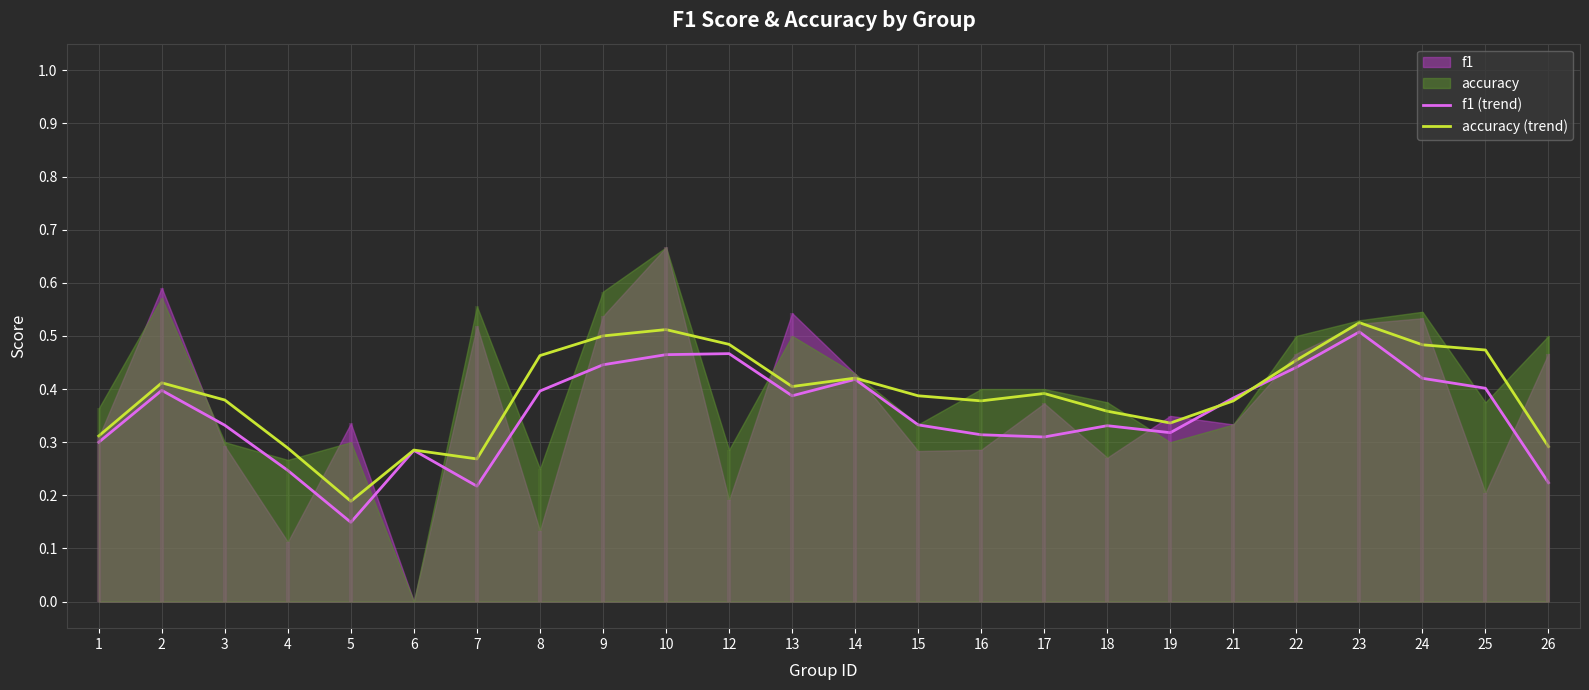

Rank the categories by f1 (trend) value from highest to lowest.

23, 12, 10, 9, 22, 24, 14, 25, 2, 8, 13, 21, 15, 3, 18, 19, 16, 17, 1, 6, 4, 26, 7, 5